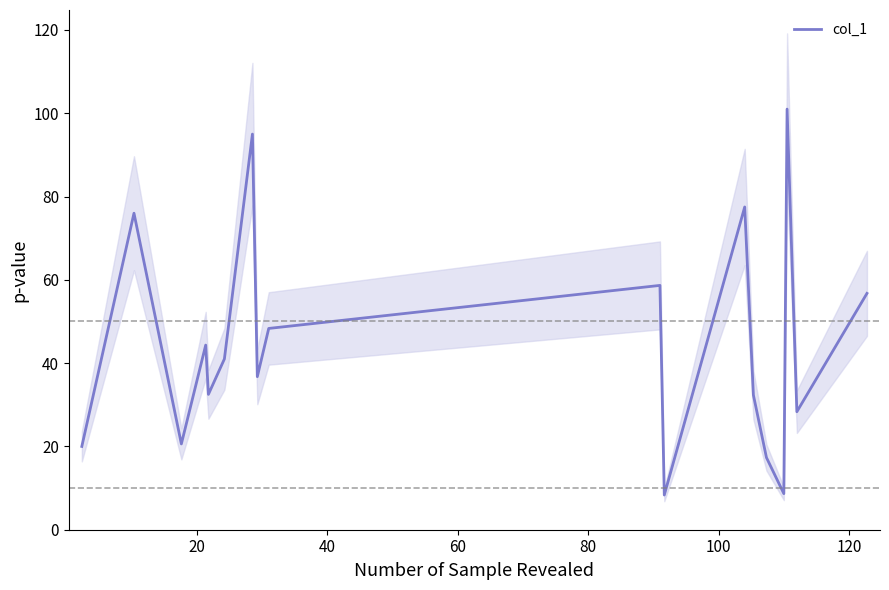

What is the highest value of the col_1 series?

101.0